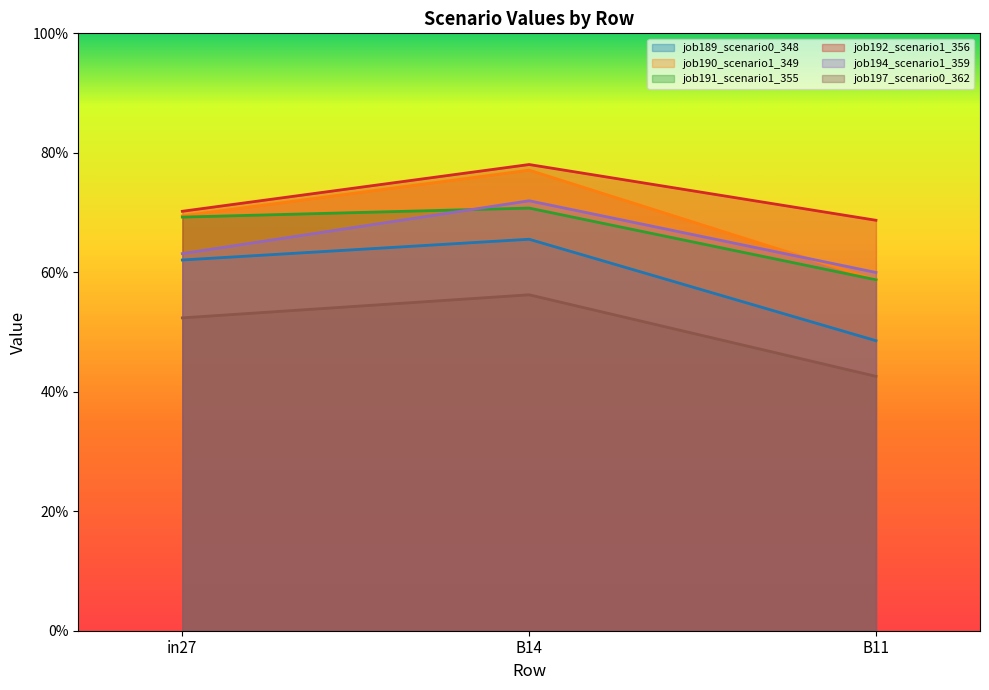

Is it true that job189_scenario0_348 equals 0.7 at B11?

False